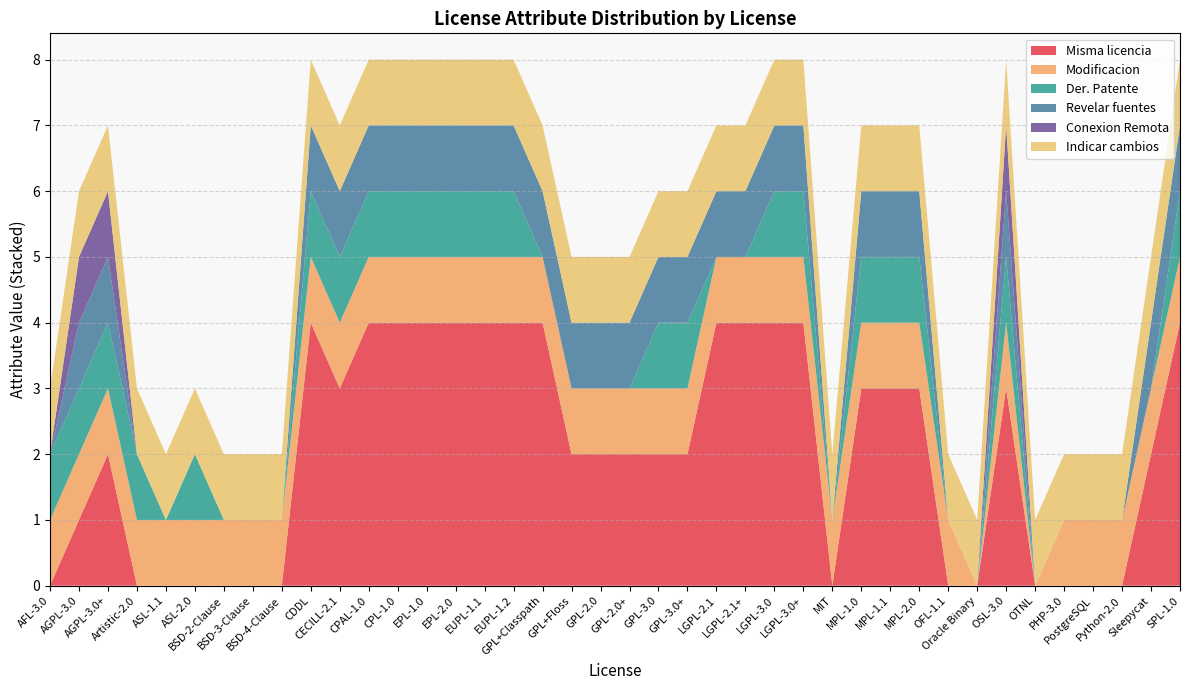

Reading left to right, extract all data points from this chart.

Misma licencia: 0	1	2	0	0	0	0	0	0	4	3	4	4	4	4	4	4	4	2	2	2	2	2	4	4	4	4	0	3	3	3	0	0	3	0	0	0	0	2	4
Modificacion: 1	1	1	1	1	1	1	1	1	1	1	1	1	1	1	1	1	1	1	1	1	1	1	1	1	1	1	1	1	1	1	1	0	1	0	1	1	1	1	1
Der. Patente: 1	1	1	1	0	1	0	0	0	1	1	1	1	1	1	1	1	0	0	0	0	1	1	0	0	1	1	0	1	1	1	0	0	1	0	0	0	0	0	1
Revelar fuentes: 0	1	1	0	0	0	0	0	0	1	1	1	1	1	1	1	1	1	1	1	1	1	1	1	1	1	1	0	1	1	1	0	0	1	0	0	0	0	1	1
Conexion Remota: 0	1	1	0	0	0	0	0	0	0	0	0	0	0	0	0	0	0	0	0	0	0	0	0	0	0	0	0	0	0	0	0	0	1	0	0	0	0	0	0
Indicar cambios: 1	1	1	1	1	1	1	1	1	1	1	1	1	1	1	1	1	1	1	1	1	1	1	1	1	1	1	1	1	1	1	1	1	1	1	1	1	1	1	1